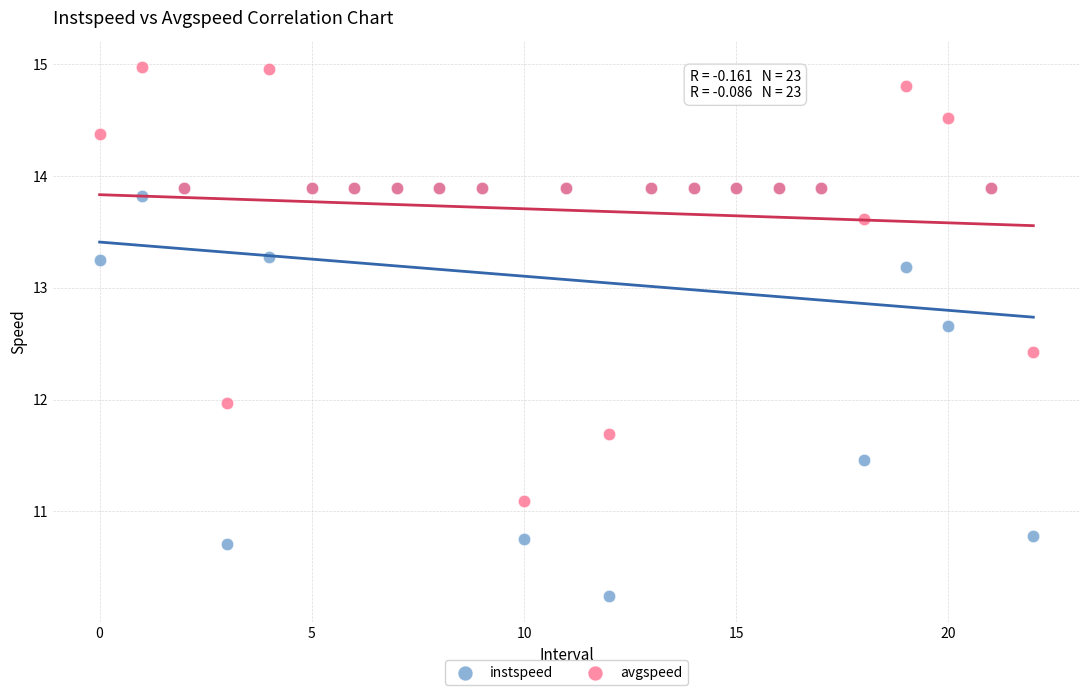

In the avgspeed series, what Y value is closest to 13?

12.4